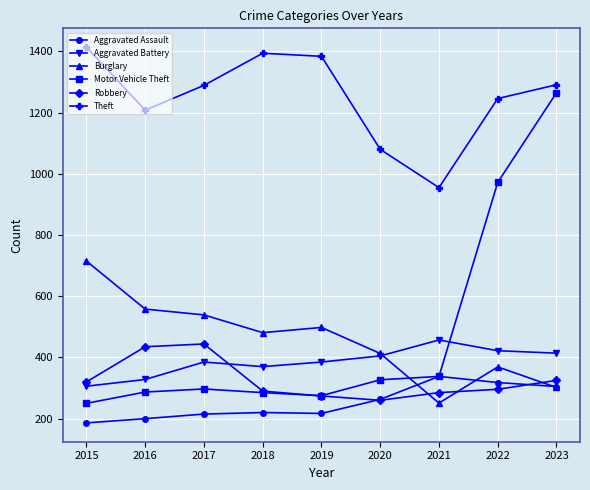

What is the difference between the highest and lowest values at 2020?

820